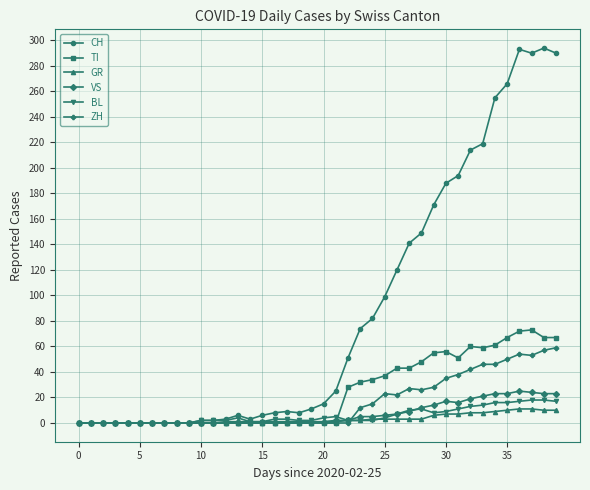

What is the greatest value displayed?

294